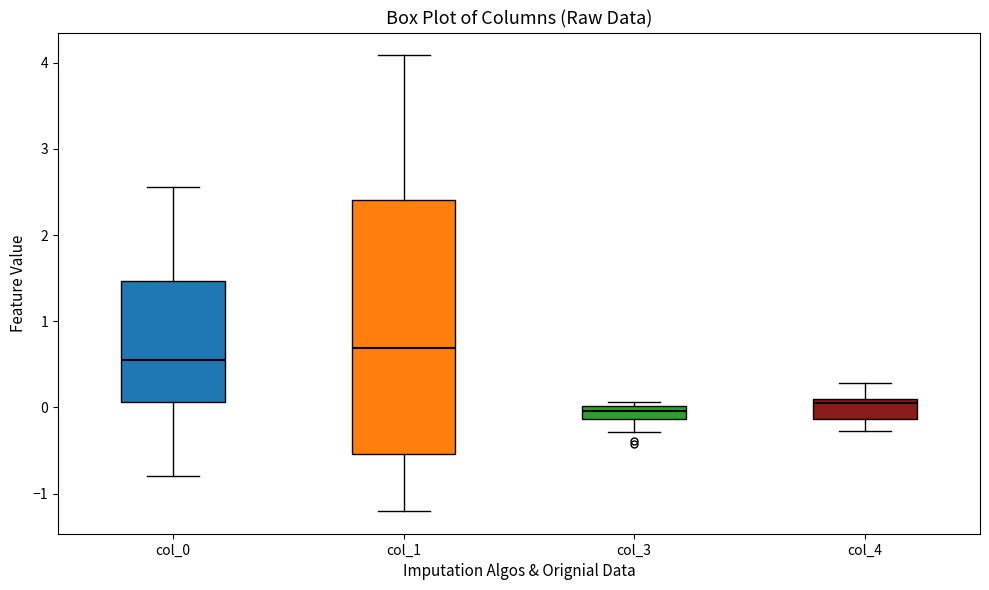

Which box is the tallest, from its lower edge to its upper edge?

col_1